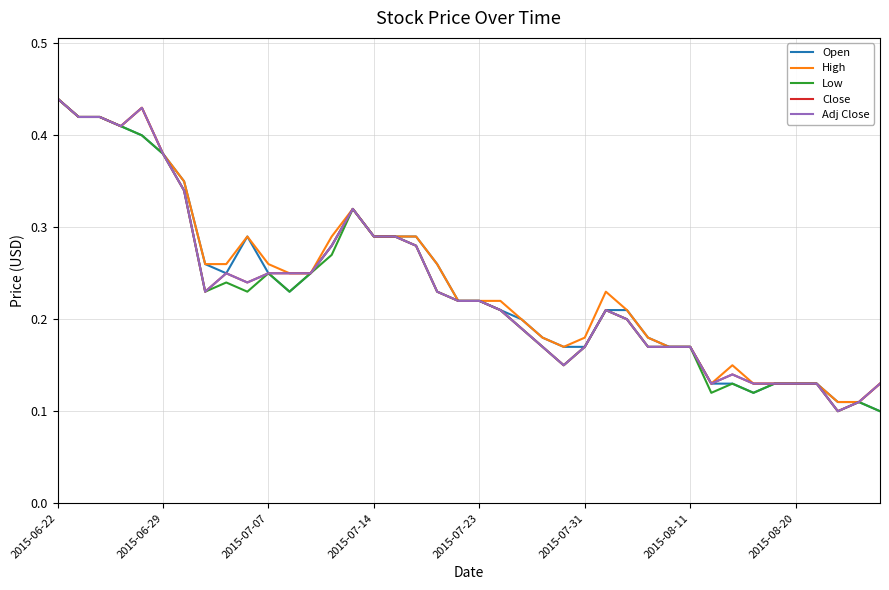

Does the chart have visible grid lines?

Yes